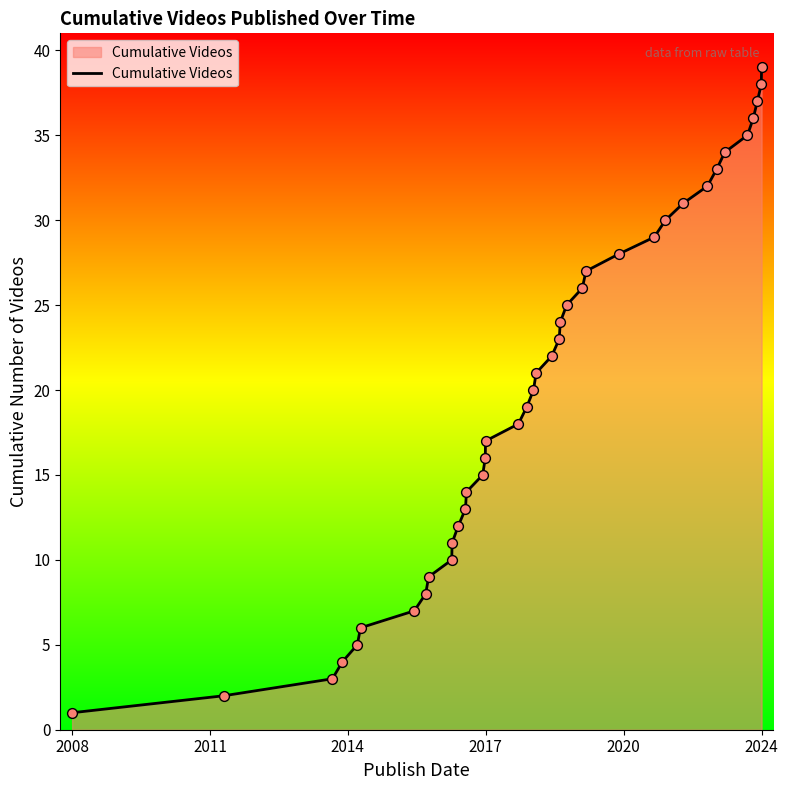

What is the difference between the maximum and minimum values?

38